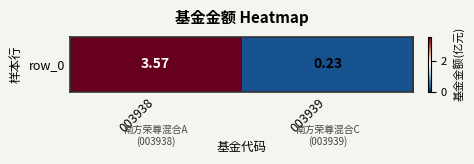

At which category does the chart reach its peak across all series?

003938